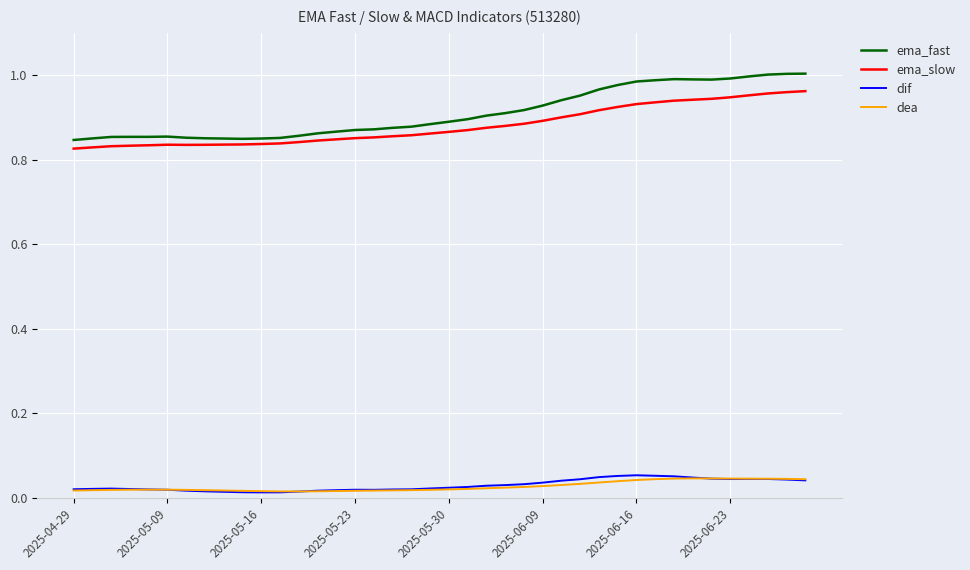

True or false: dea and ema_fast intersect in this chart.

False